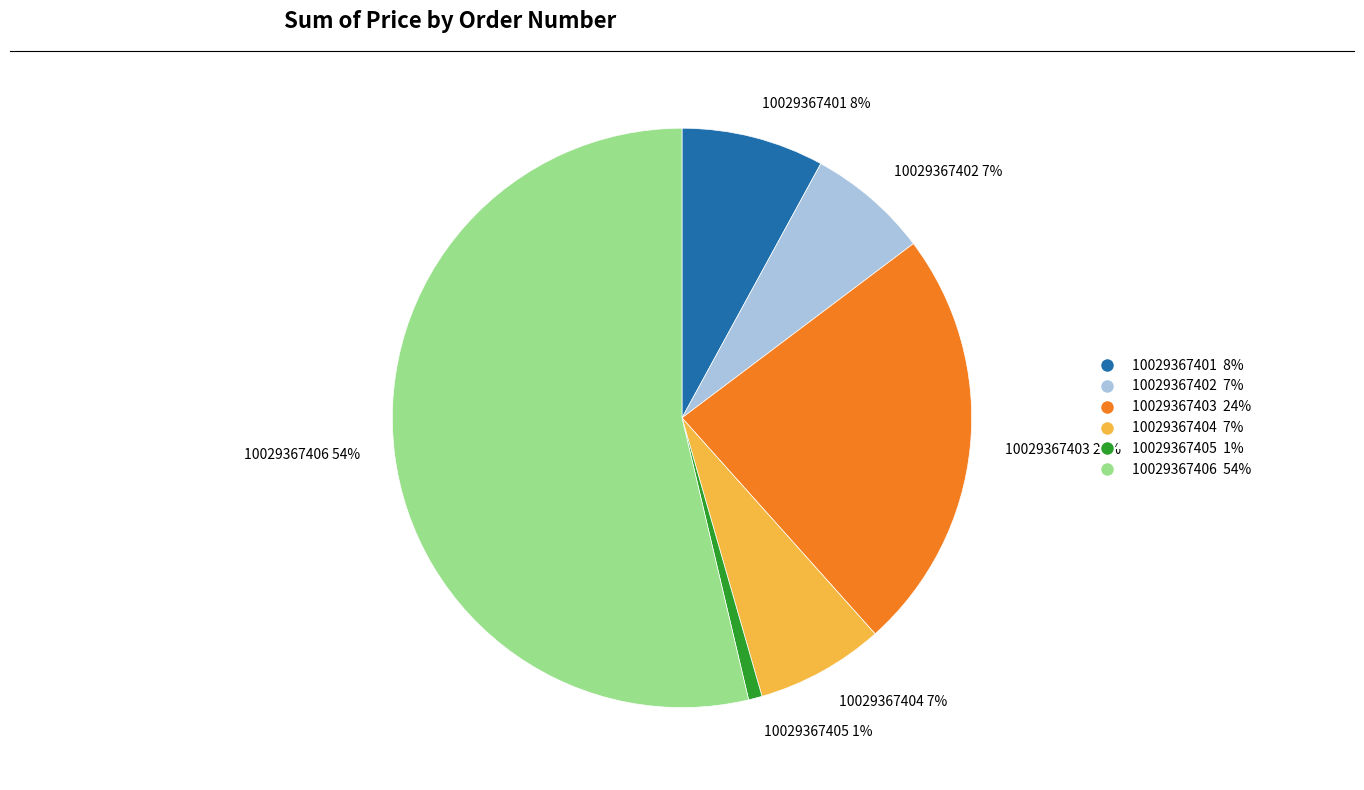

How many slices are in this pie chart?

6